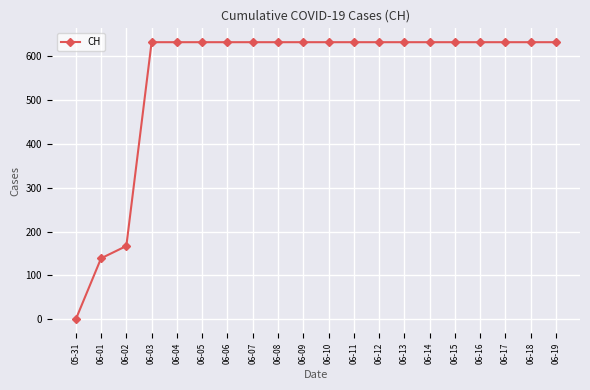

What is the average value?

552